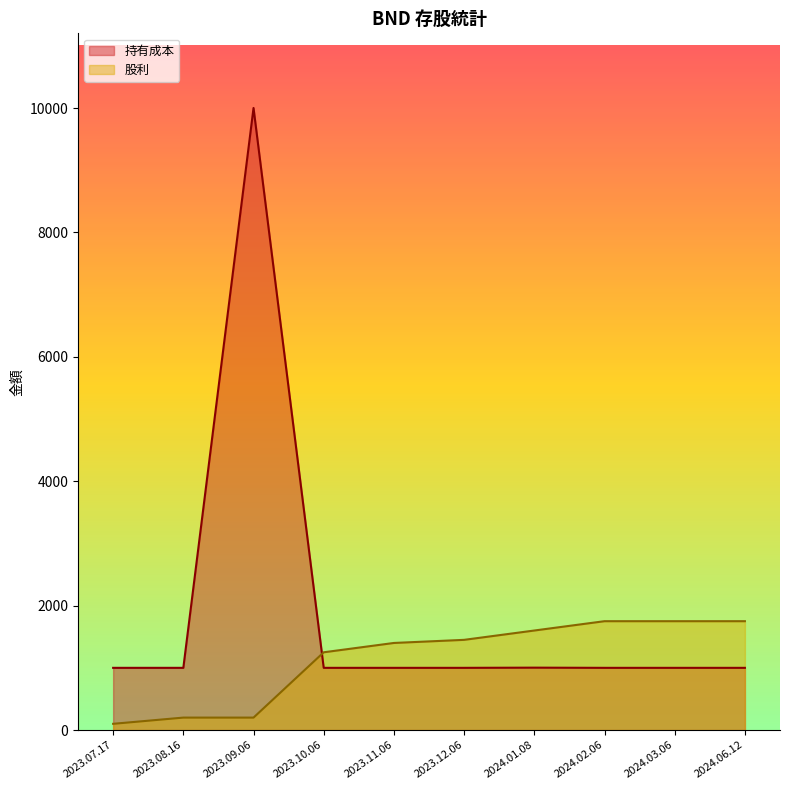

What are all the series names shown in the legend?

持有成本, 股利